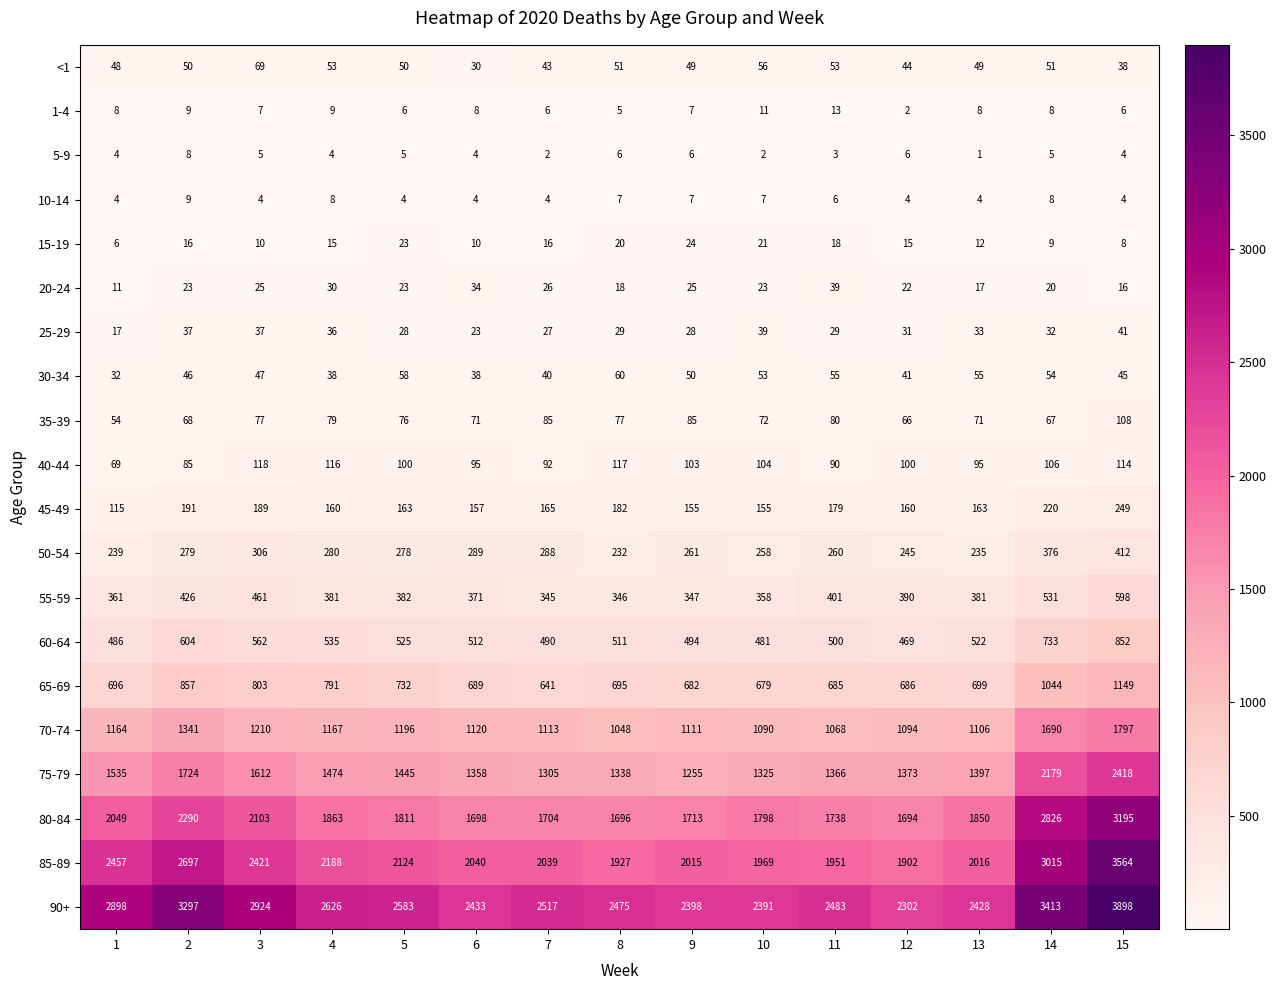

What is the greatest value displayed?

3898